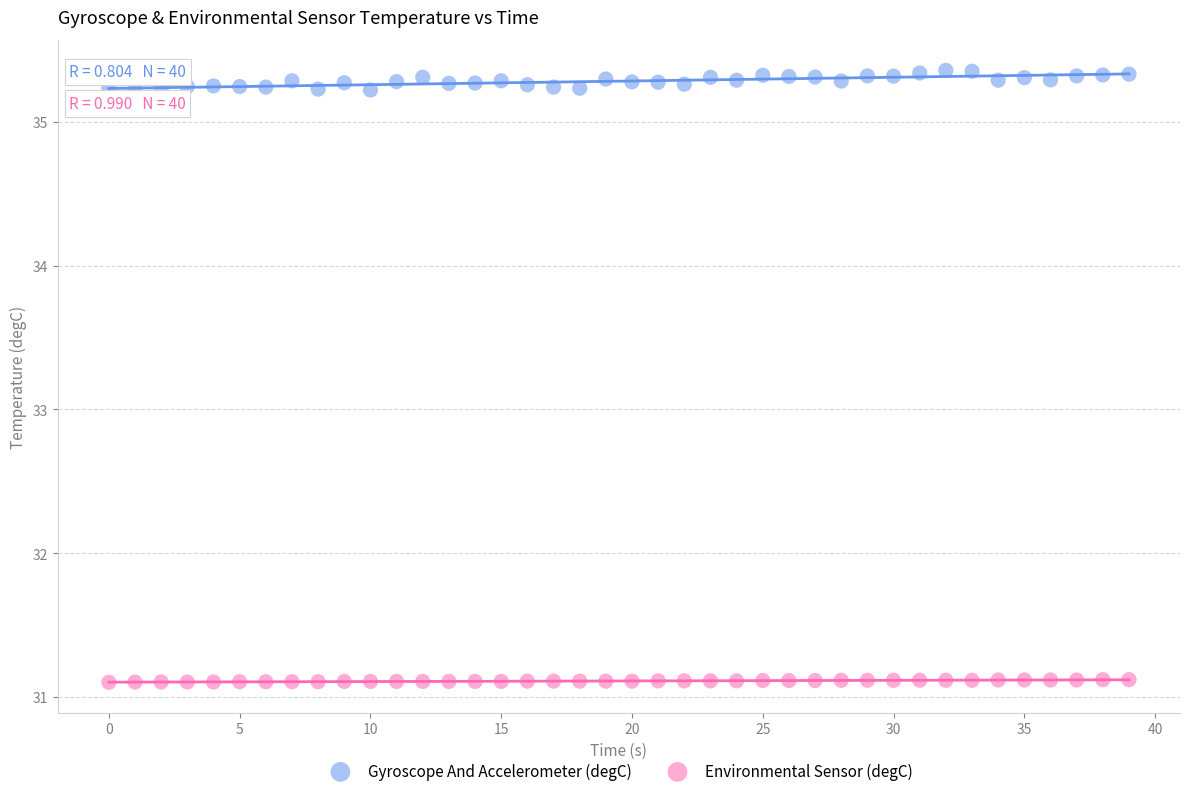

What are all the series names shown in the legend?

Gyroscope And Accelerometer (degC), Environmental Sensor (degC)